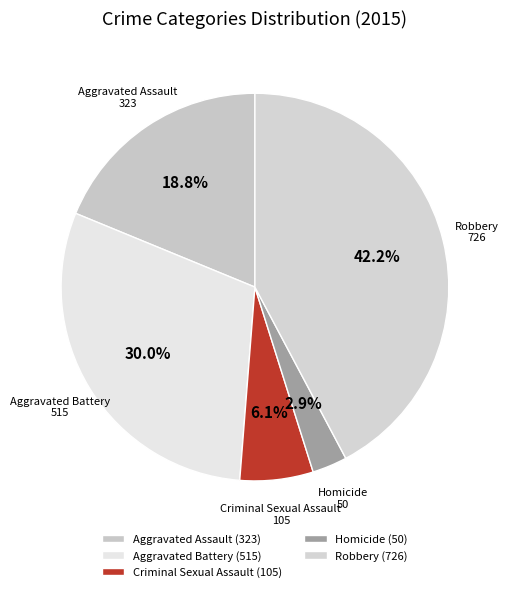

Does Homicide represent more than half of the total?

No